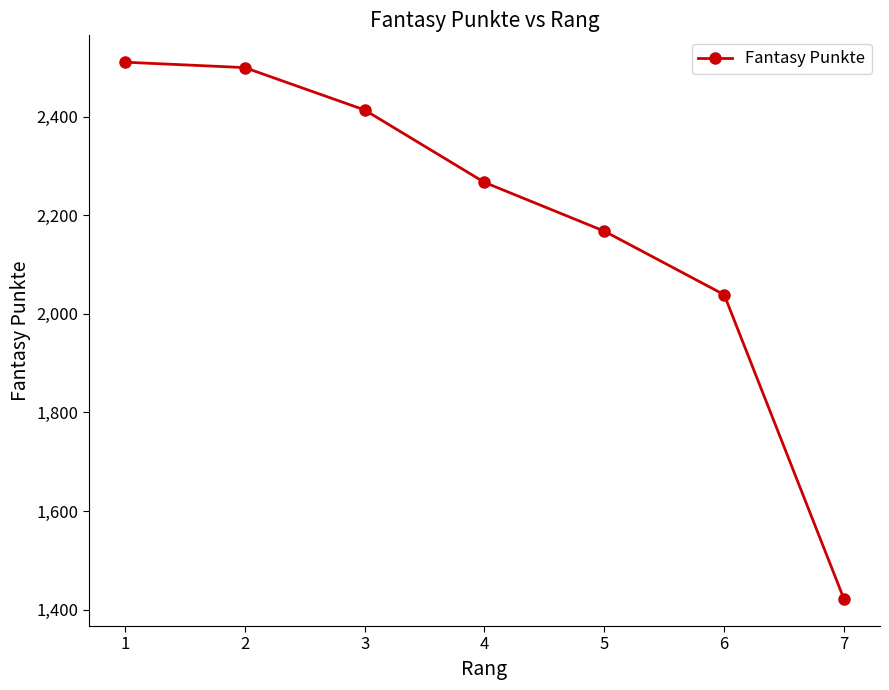

Where does the data first go above 2267?

1